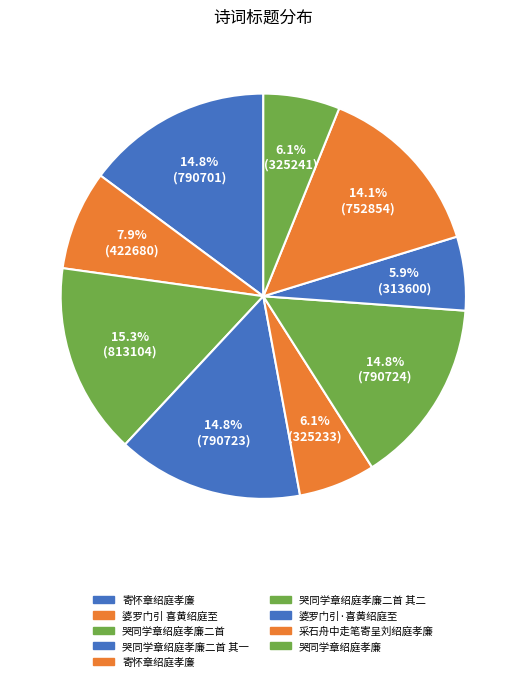

How many slices are in this pie chart?

9